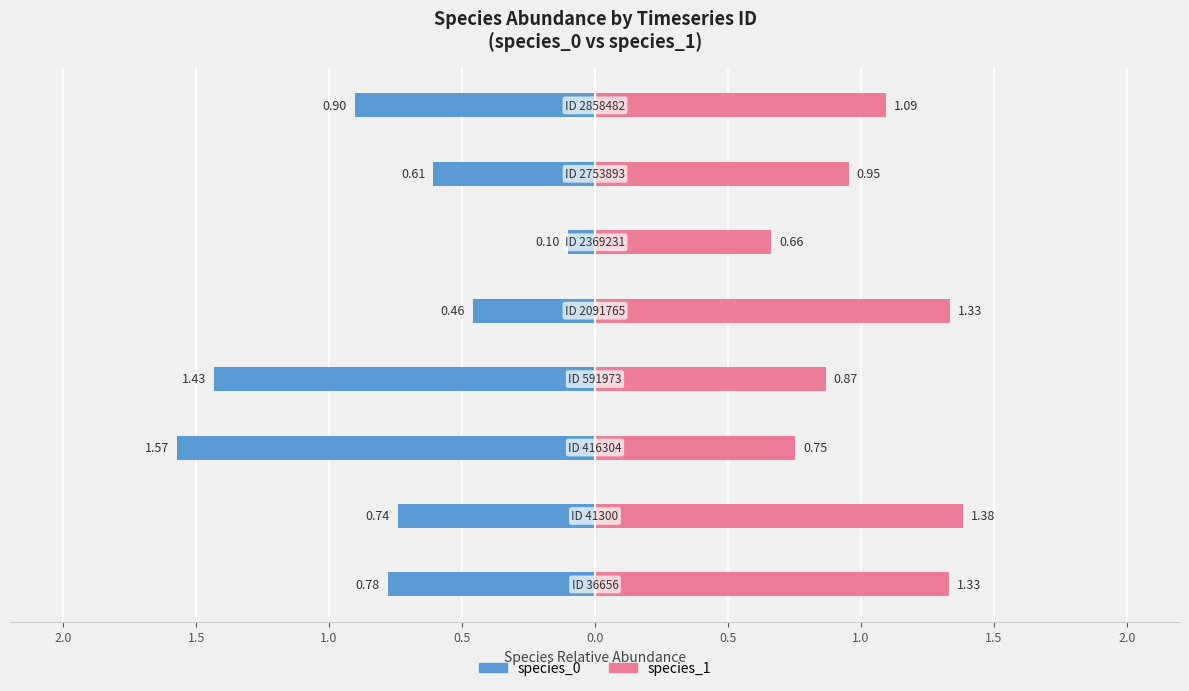

Is the value of species_1 at 2.0 greater than the value of species_0 at 1.0?

Yes